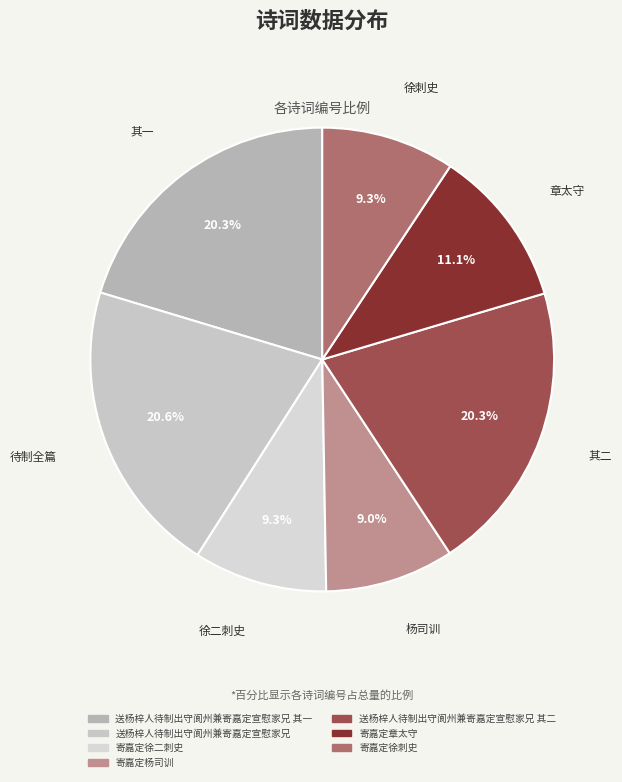

Count the number of slices in the pie.

7